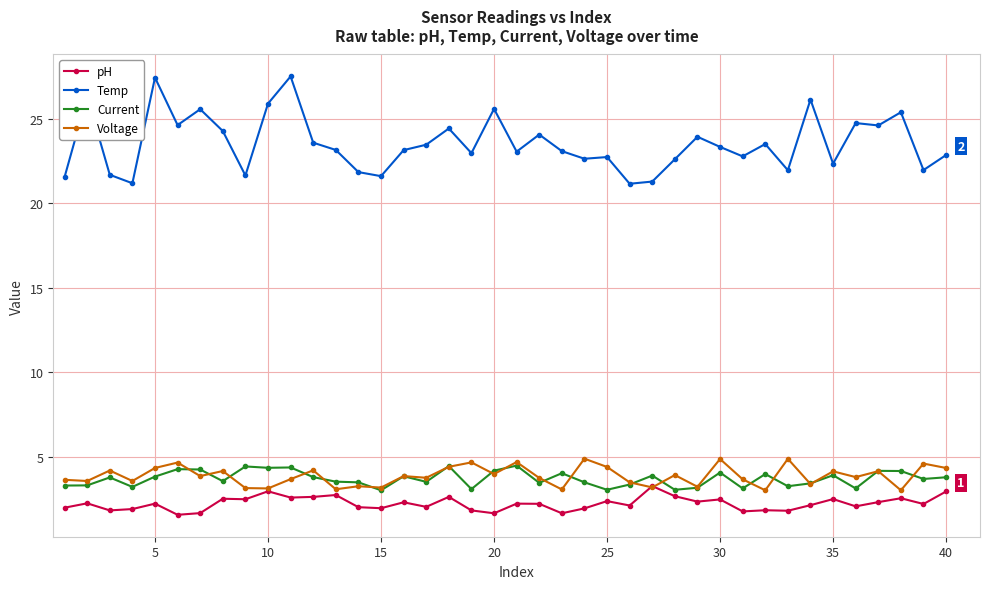

Which series has the largest total across all categories?

Temp